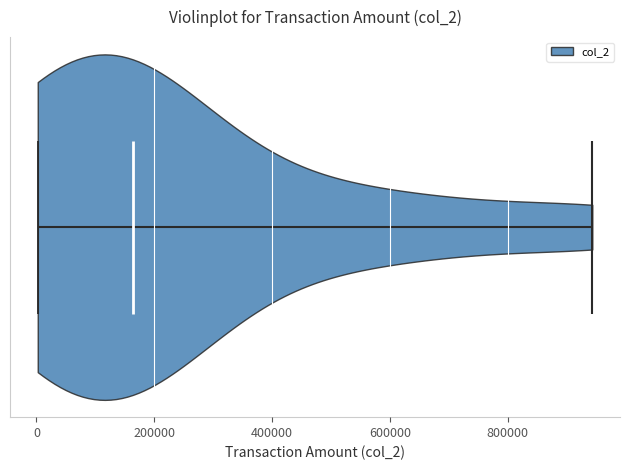

Where does the median line of the violin sit on the x-axis? The values are not printed on the chart, so give them approximately, as read against the axis.

160000